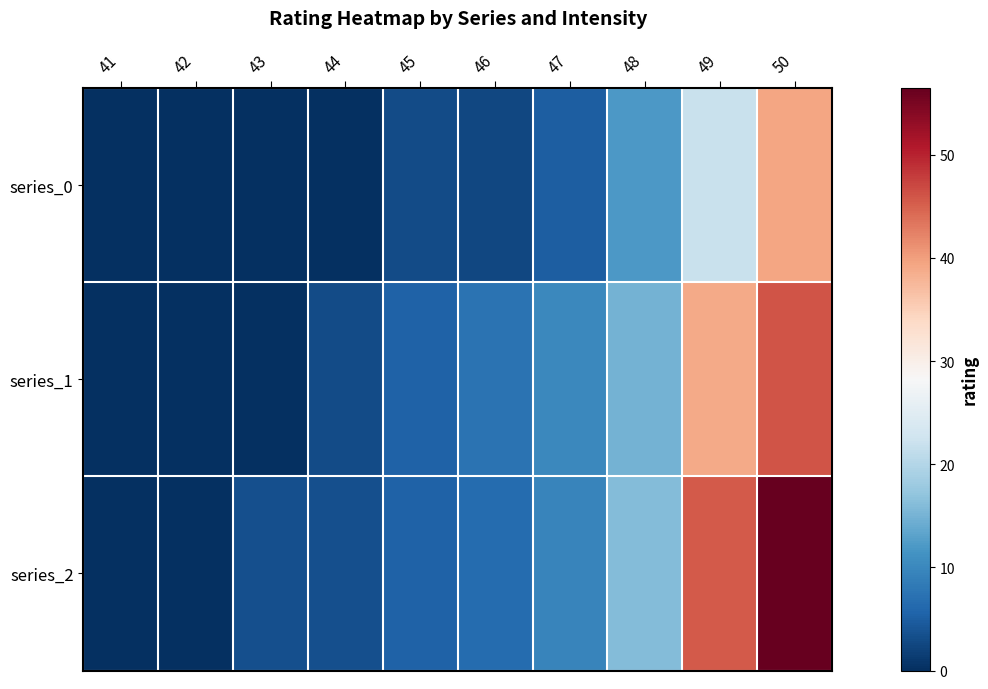

Which has a higher value, 42 or 49?

49